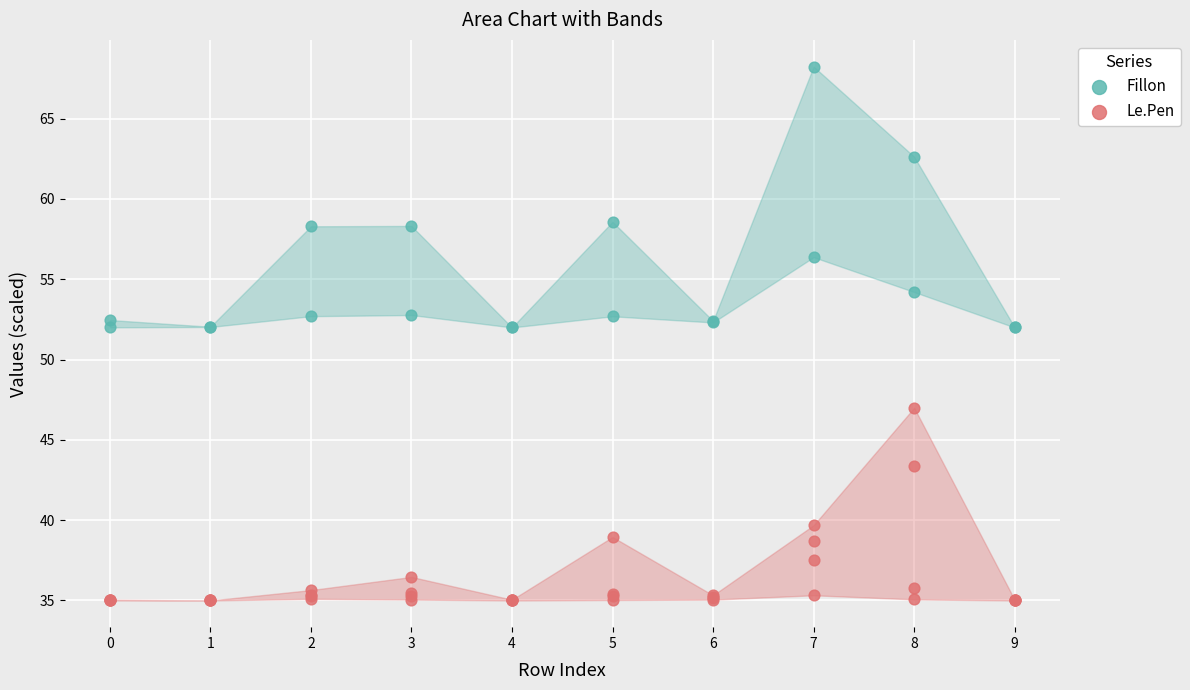

At which category is the sum across all series the highest?

5